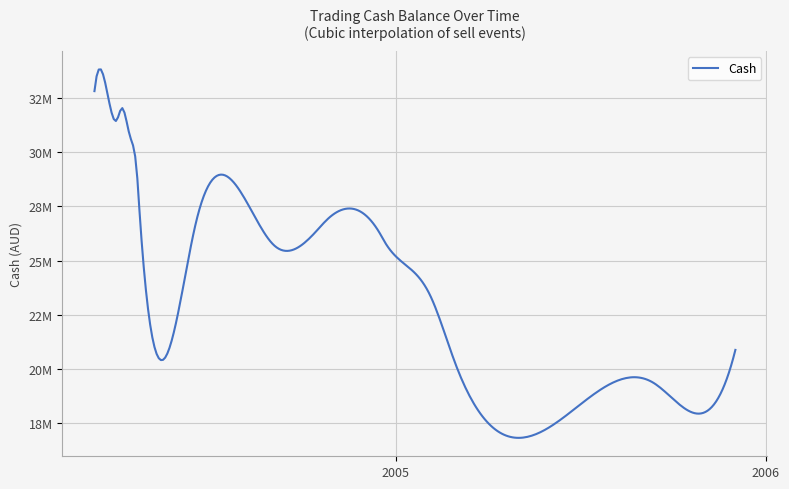

Does the chart have visible grid lines?

Yes